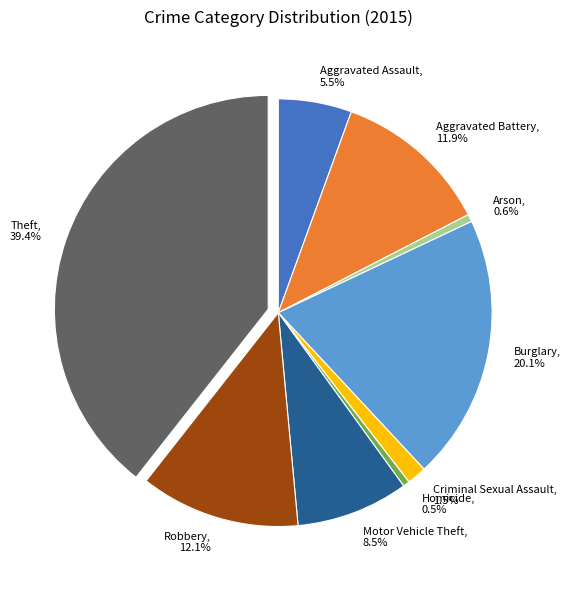

How many slices are in this pie chart?

9